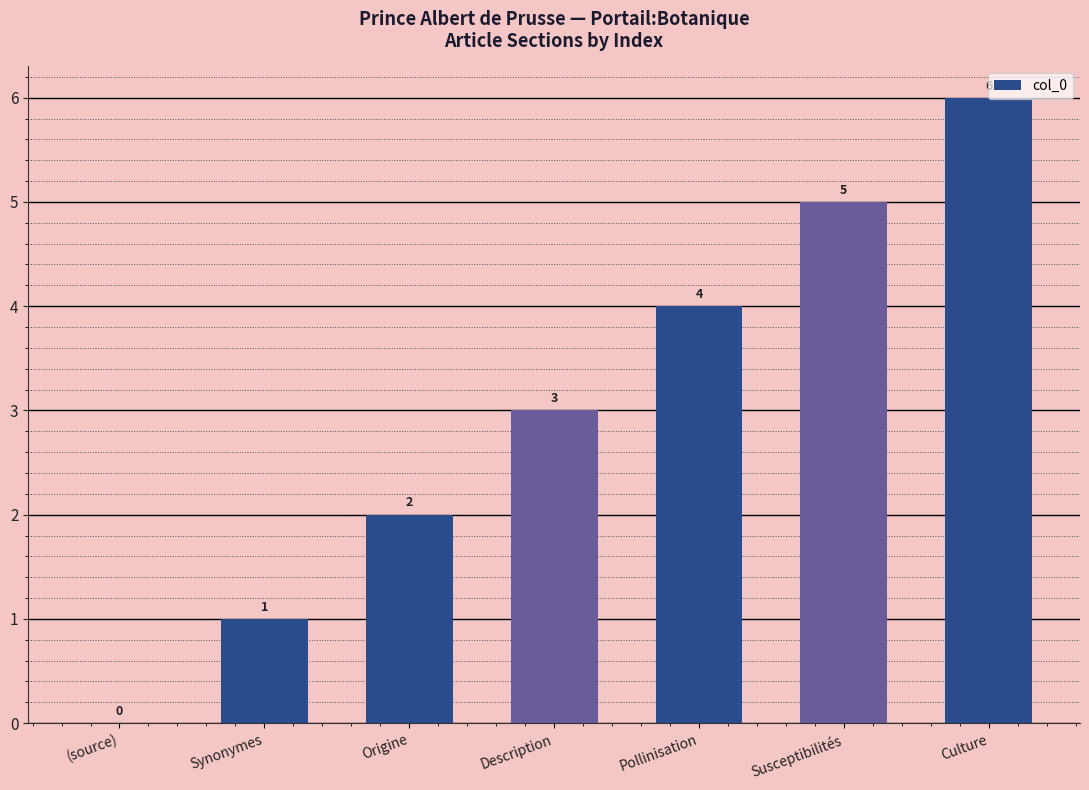

What is the sum of all values?

21